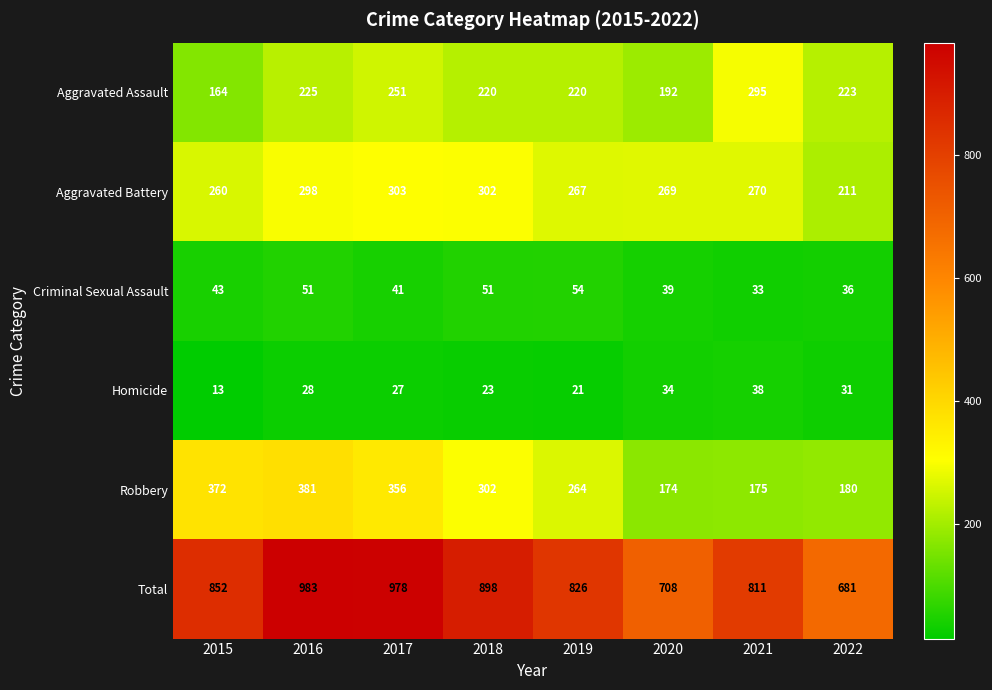

What is the sum of all Homicide values?

215